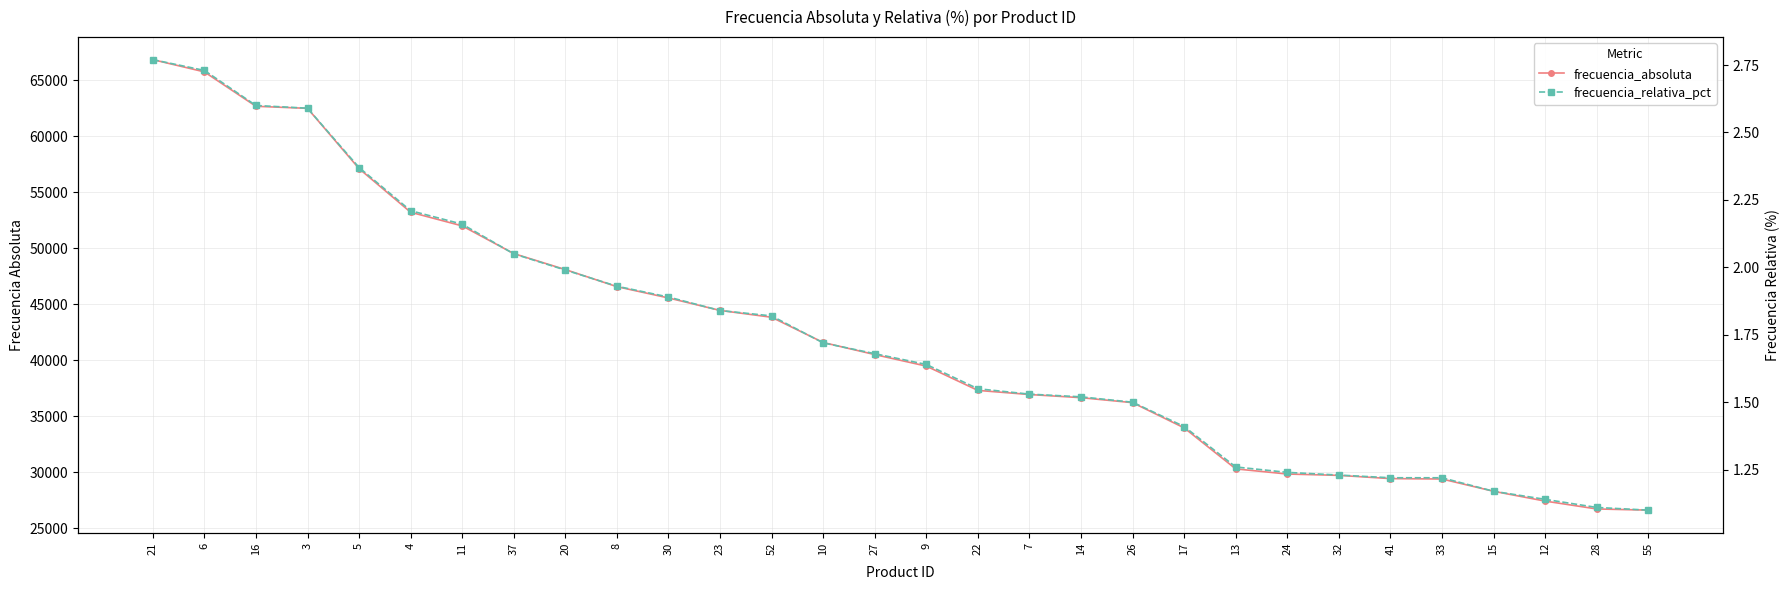

How many data points in frecuencia_absoluta are above 40502?

14